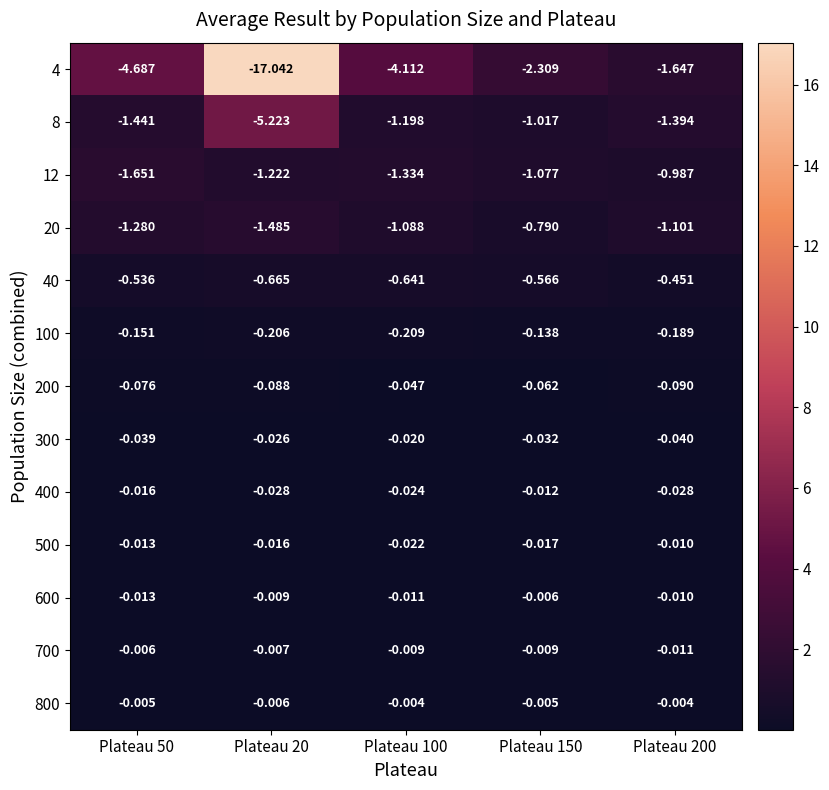

Is the value of 40 at Plateau 200 greater than the value of 100 at Plateau 50?

No